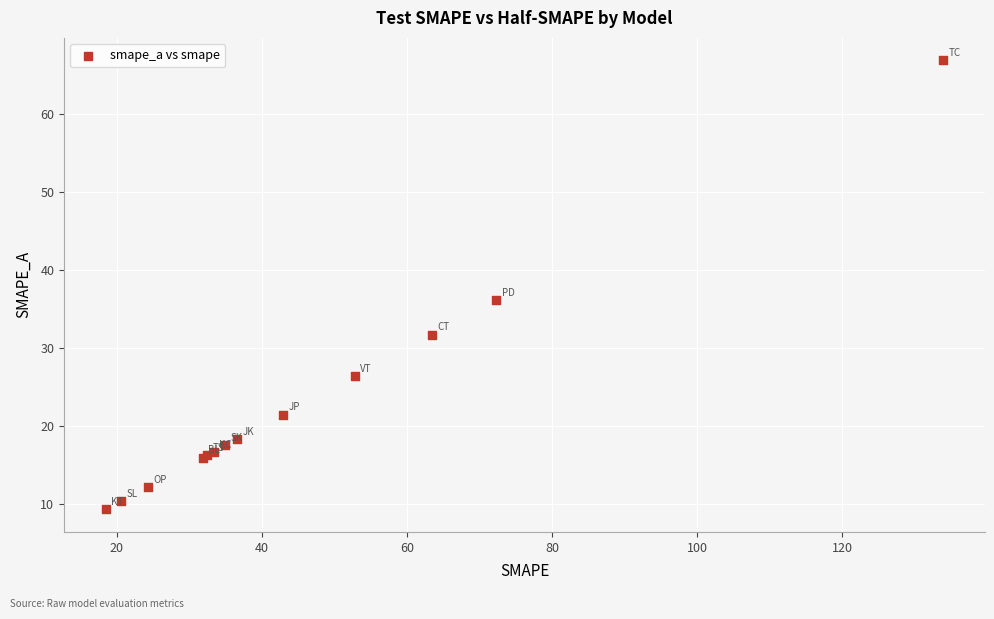

What Y value in the scatter plot is closest to 38?

36.1